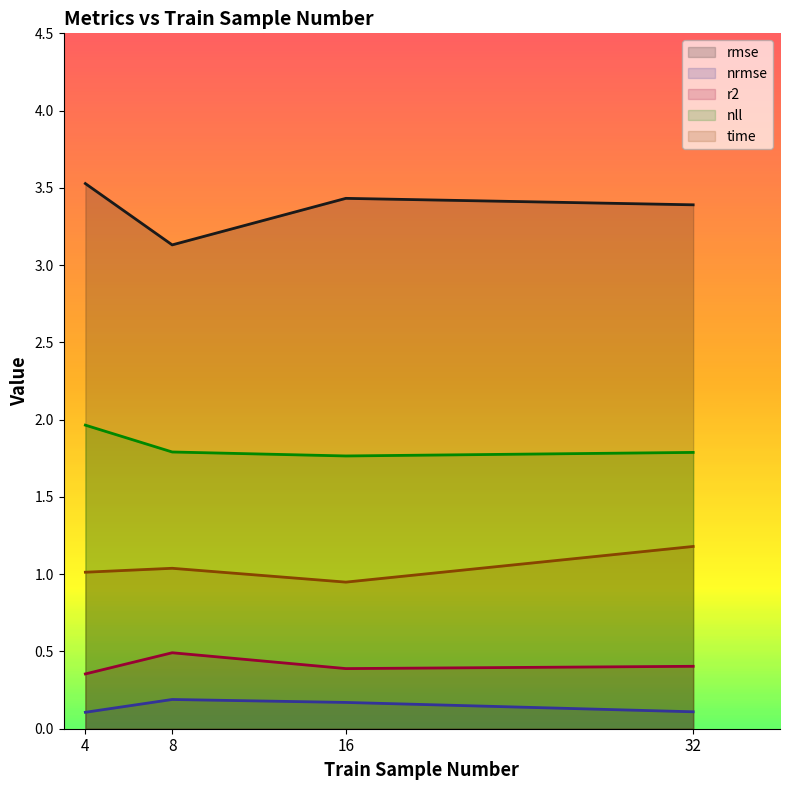

True or false: time and rmse cross at least once.

False